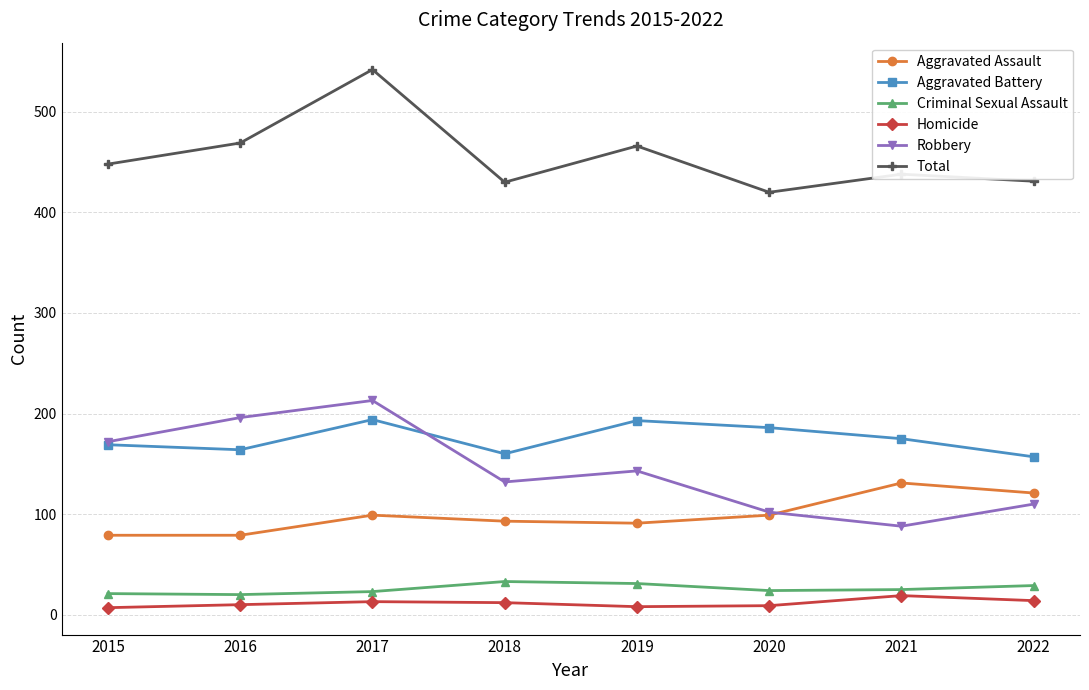

Which category has the highest value across all series?

2017